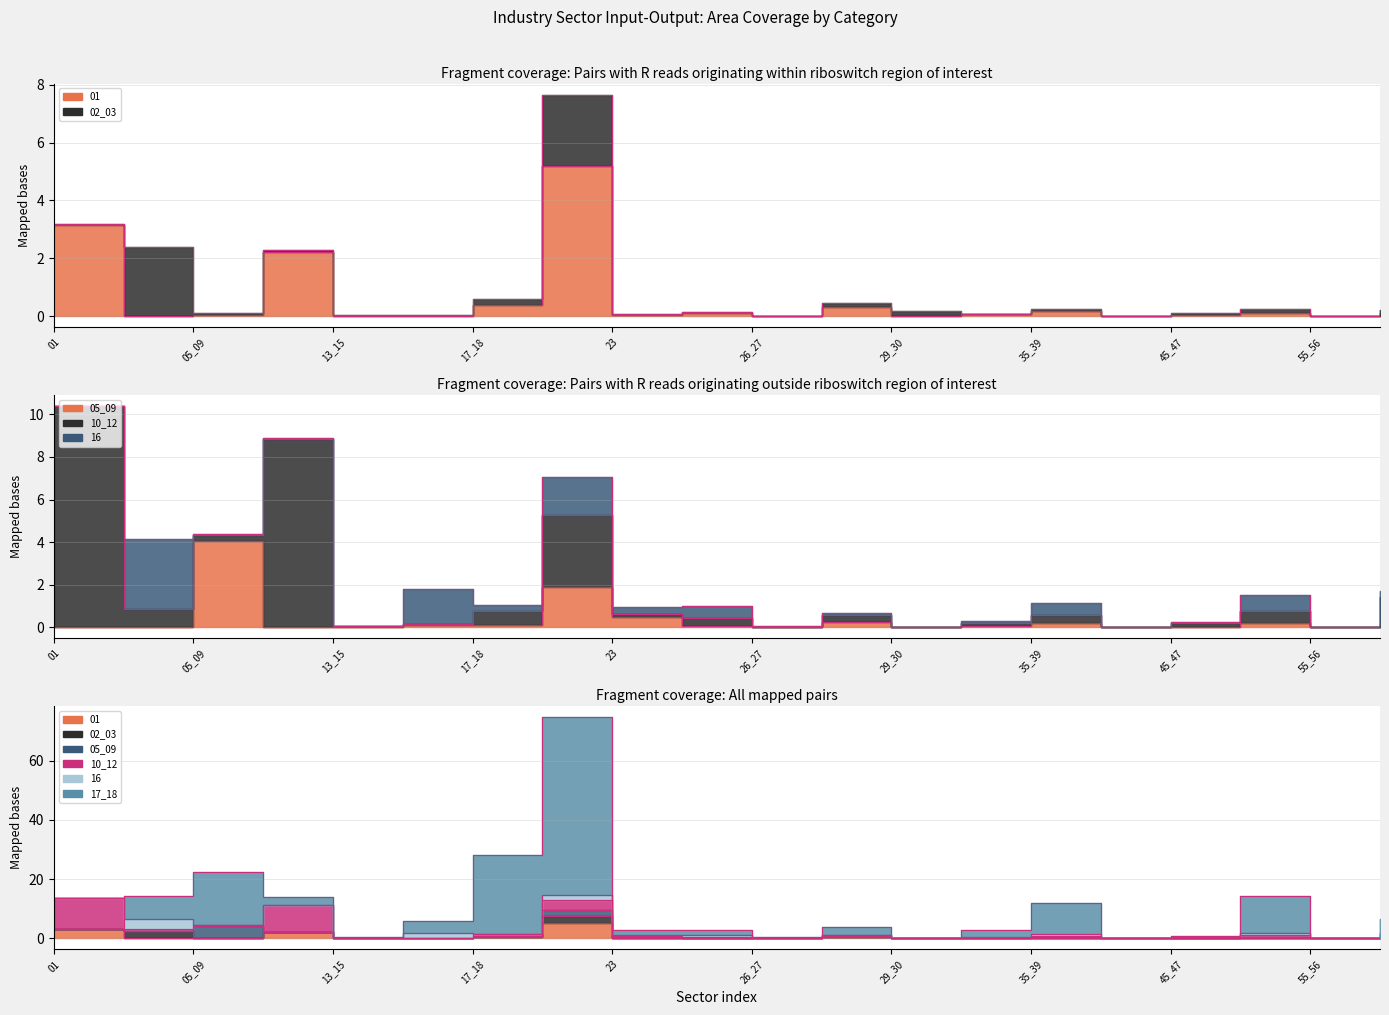

How many times do 10_12 Elintarviketeollisuus ym. and 02_03 Metsatalous ja kalatalous cross each other?

4